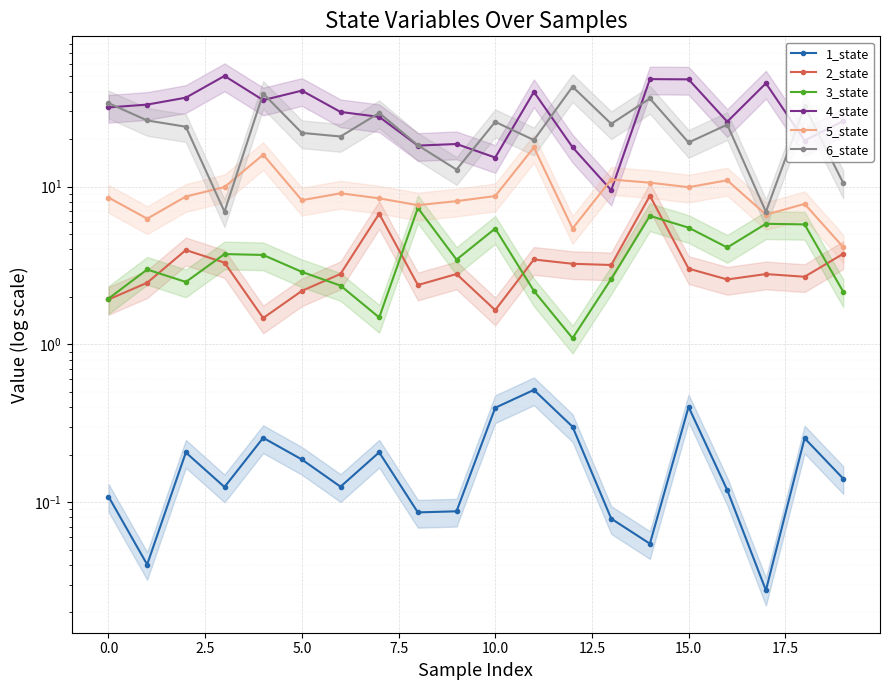

Which category has the lowest value in the 4_state series?

13